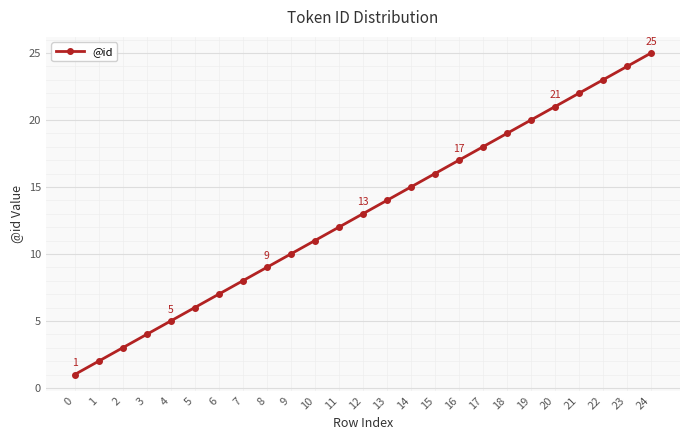

List the labels in order of value, largest first.

24, 23, 22, 21, 20, 19, 18, 17, 16, 15, 14, 13, 12, 11, 10, 9, 8, 7, 6, 5, 4, 3, 2, 1, 0